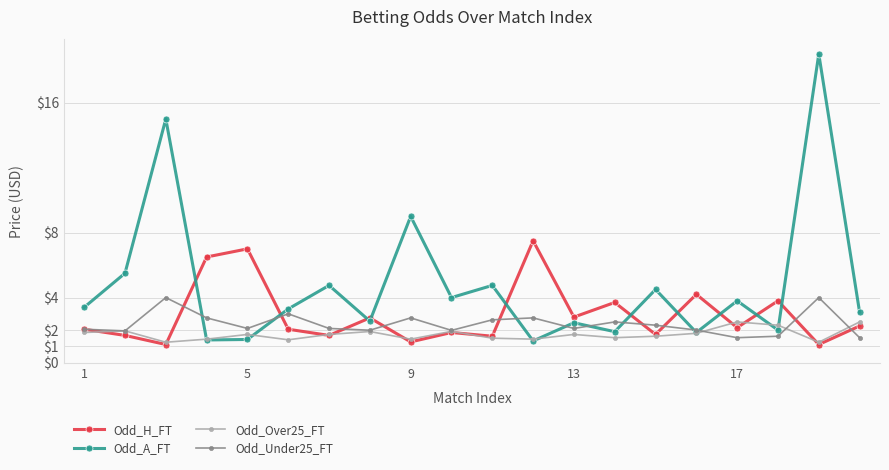

What is the lowest value of the Odd_A_FT series?

1.3